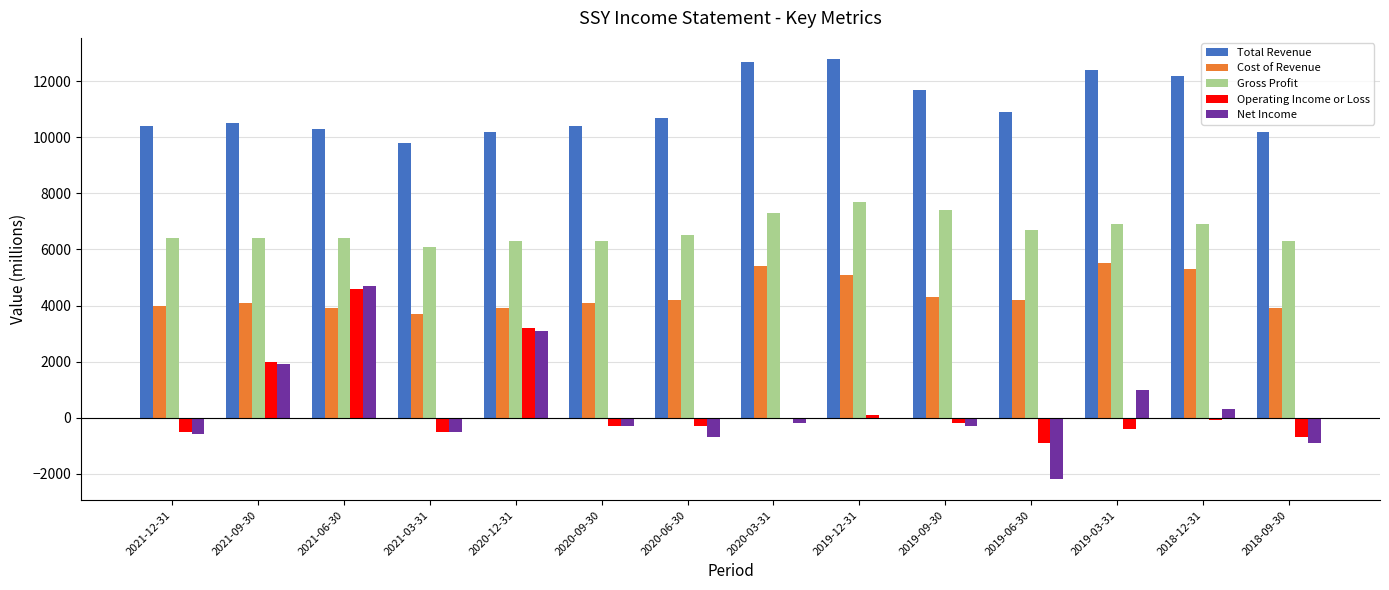

What is the maximum value for Operating Income or Loss?

4600